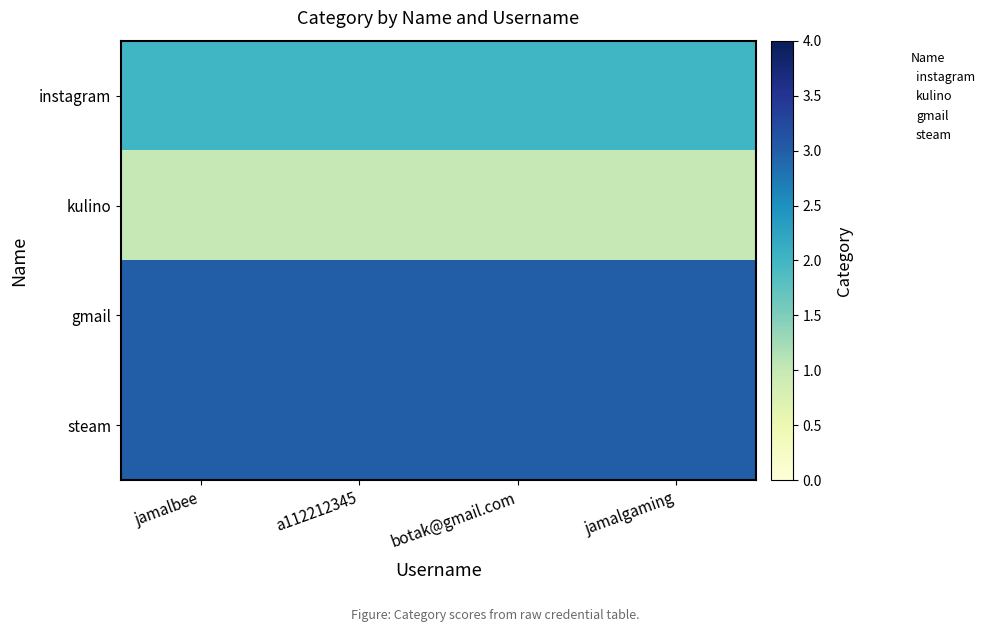

What is the smallest value displayed?

1